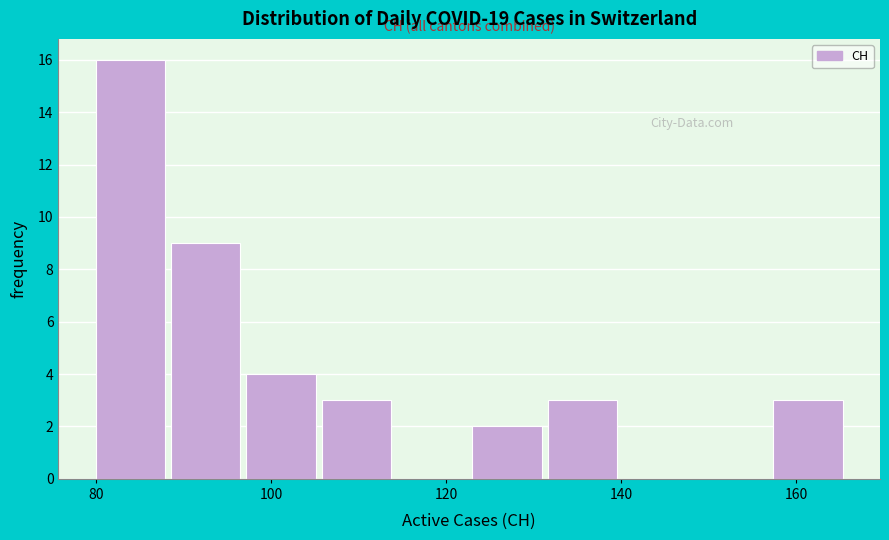

Reading left to right, list every bar in this chart as the range it spans on the x-axis followed by its height. Neither the bar edges nor the heights are printed on the chart, so give them approximately, as read against the axes.

80.0 to 88.6: 16
88.6 to 97.2: 9
97.2 to 105.8: 4
105.8 to 114.4: 3
114.4 to 123.0: 0
123.0 to 131.6: 2
131.6 to 140.2: 3
140.2 to 148.8: 0
148.8 to 157.4: 0
157.4 to 166.0: 3